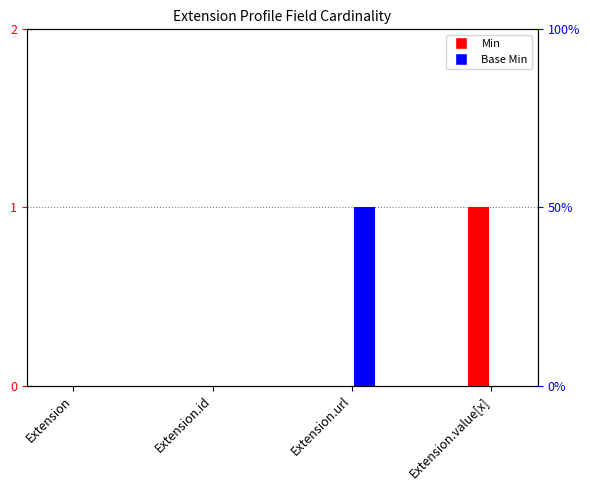

What is the difference between the maximum and minimum values in the Min series?

1